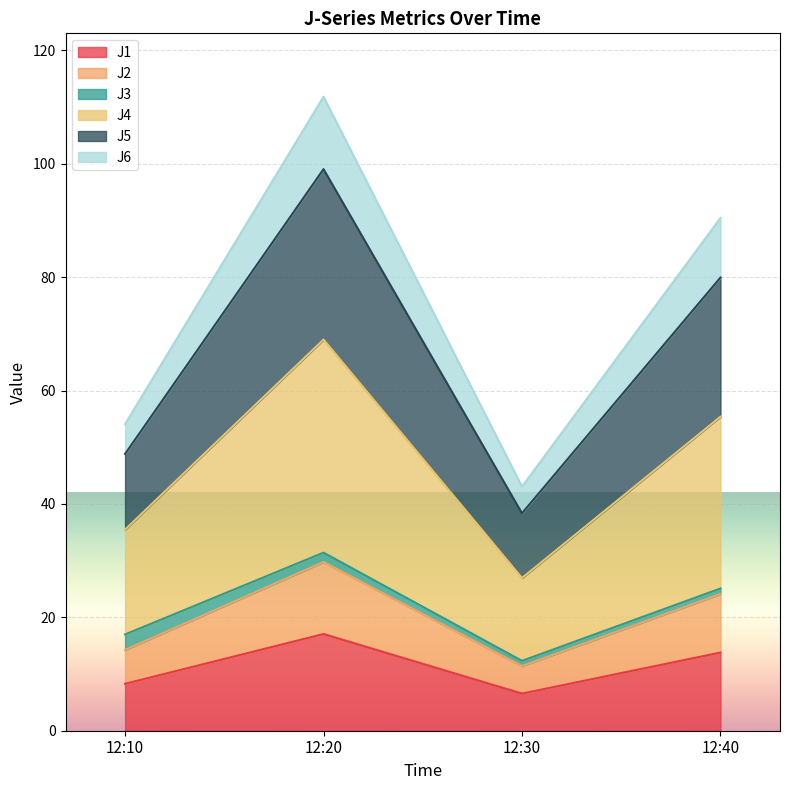

At which label does J1 reach its peak?

12:20